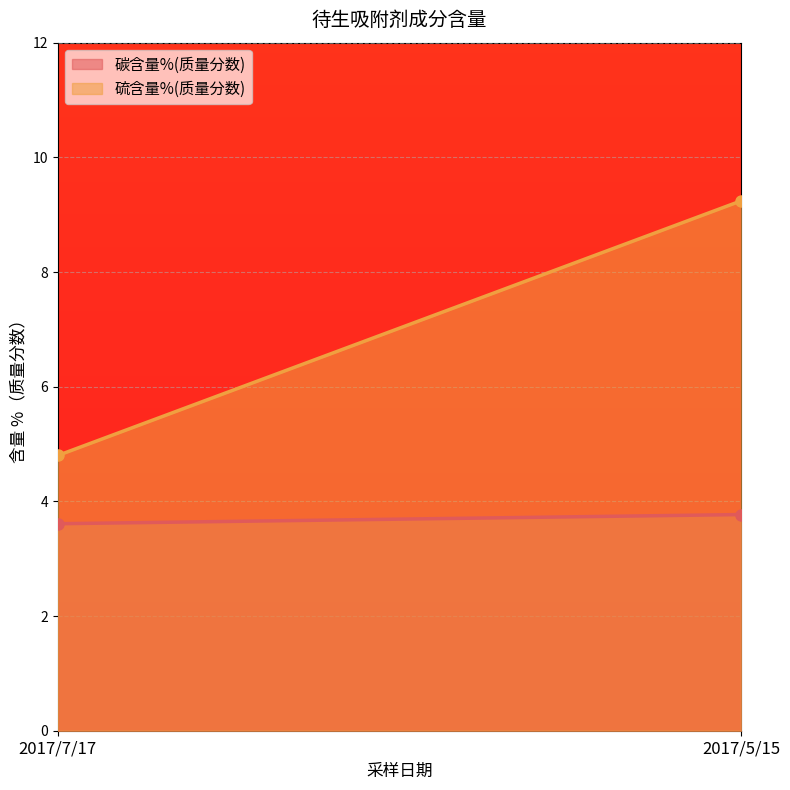

Reading left to right, list all the values displayed in this chart.

碳含量%(质量分数): 3.6	3.8
硫含量%(质量分数): 4.8	9.2